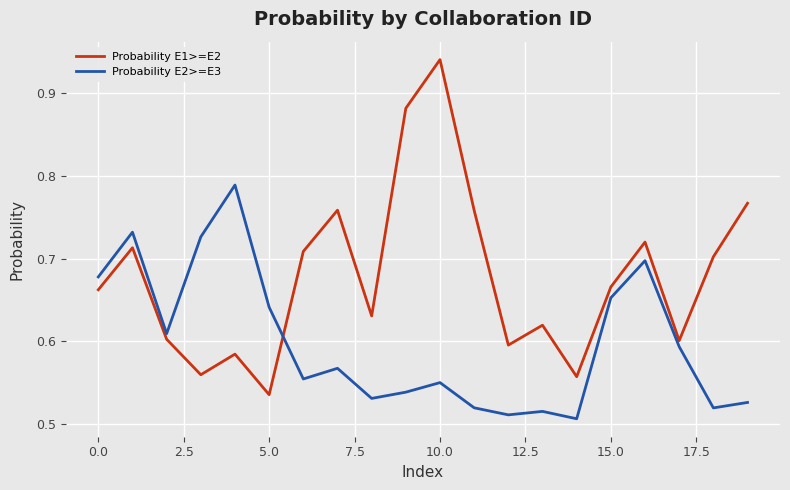

What is the difference between the maximum and minimum values in the Probability E1>=E2 series?

0.4